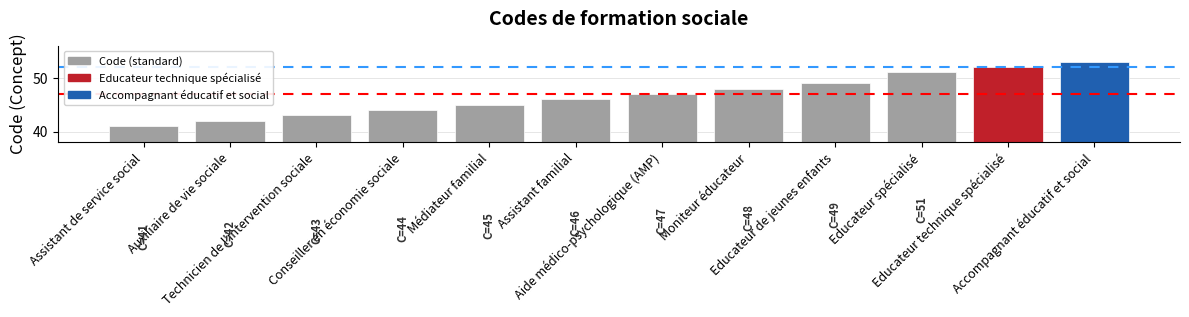

Is it true that the value at Educateur spécialisé is 51?

True